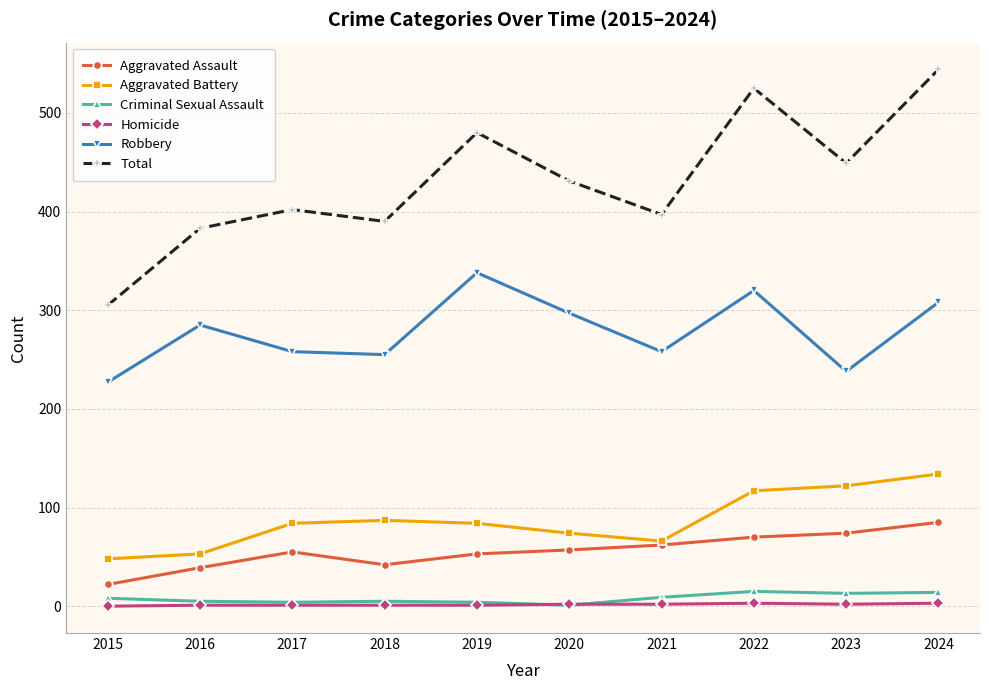

The Aggravated Battery series shows 53 at 2016. True or false?

True